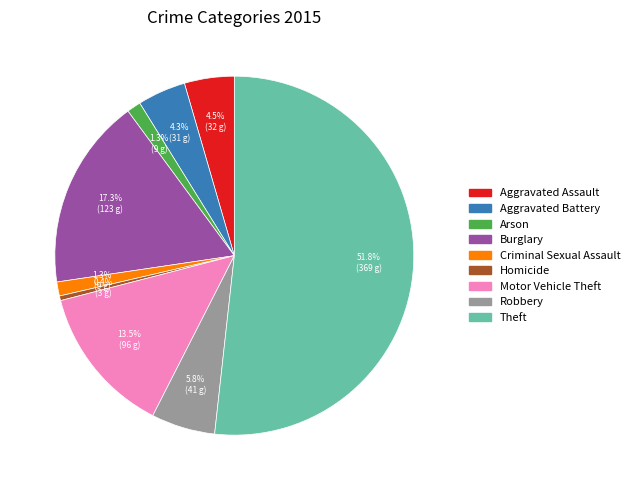

Which category has the smallest portion of the pie?

Homicide